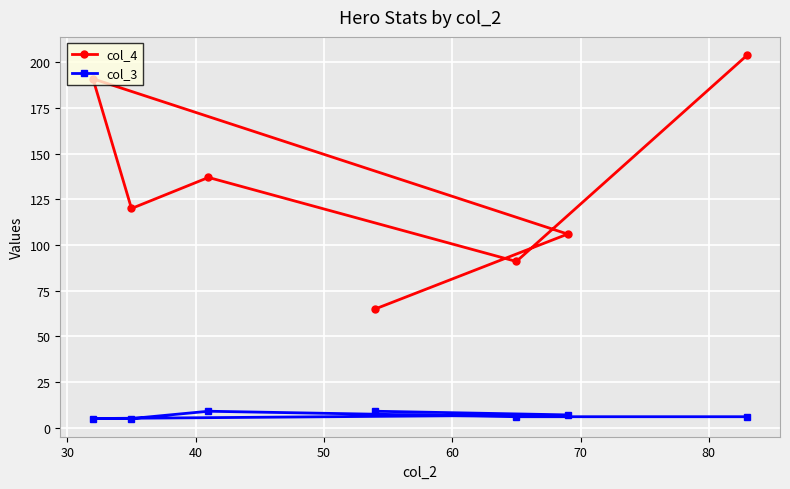

Is this an area chart (filled region under the line)?

No